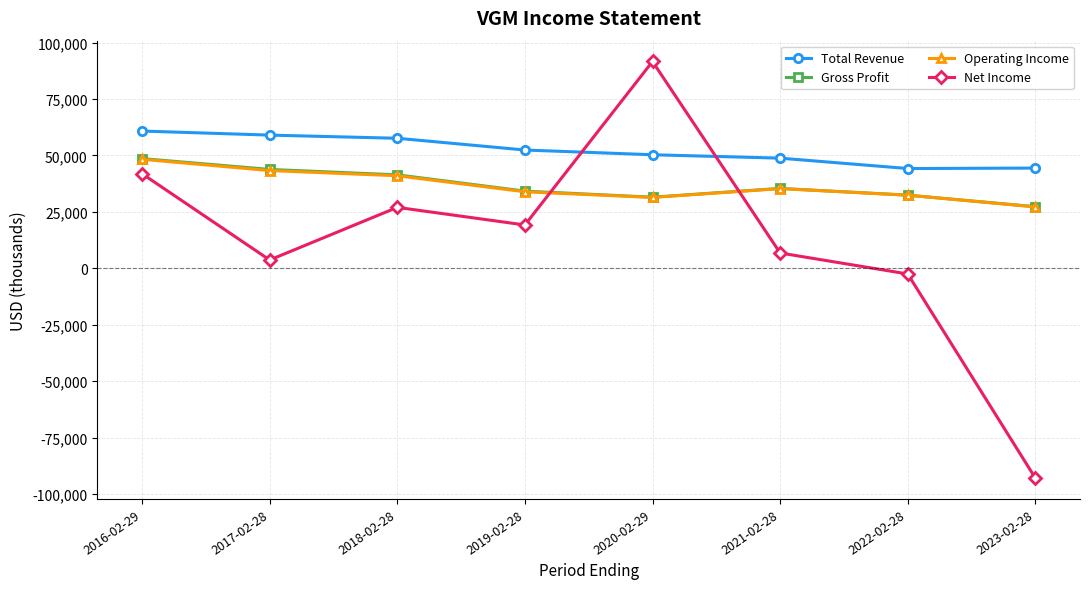

What is the difference between the highest and lowest values at 2019-02-28?

33200